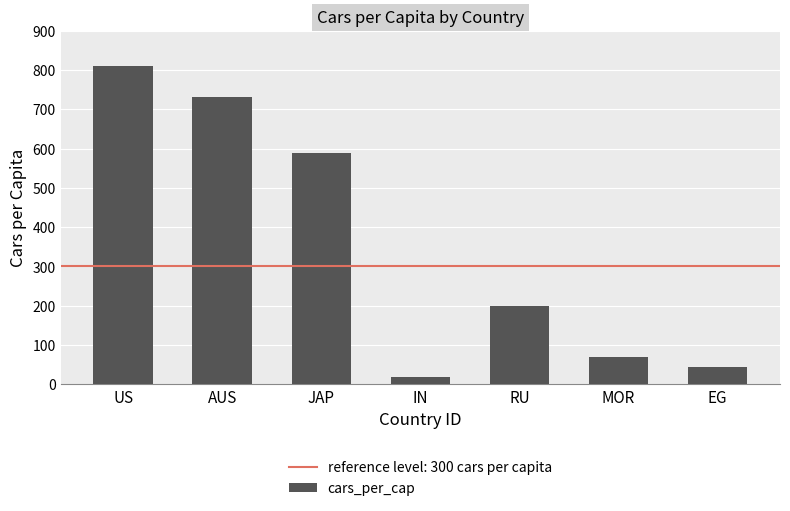

List the labels in order of value, smallest first.

IN, EG, MOR, RU, JAP, AUS, US